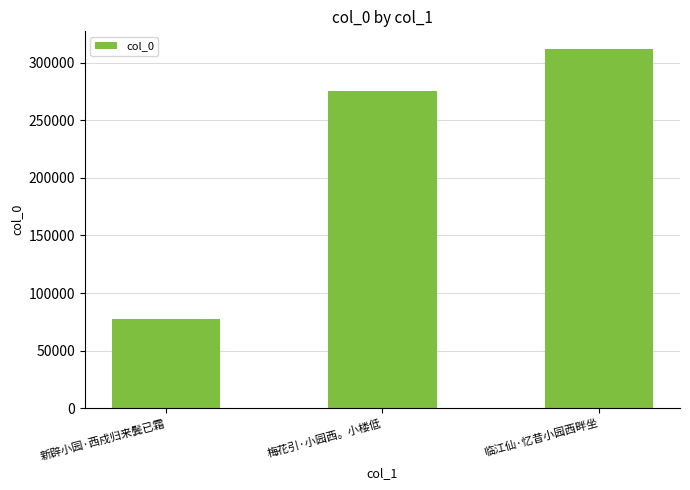

The value at 新辟小园·西戍归来鬓已霜 is 131060. True or false?

False